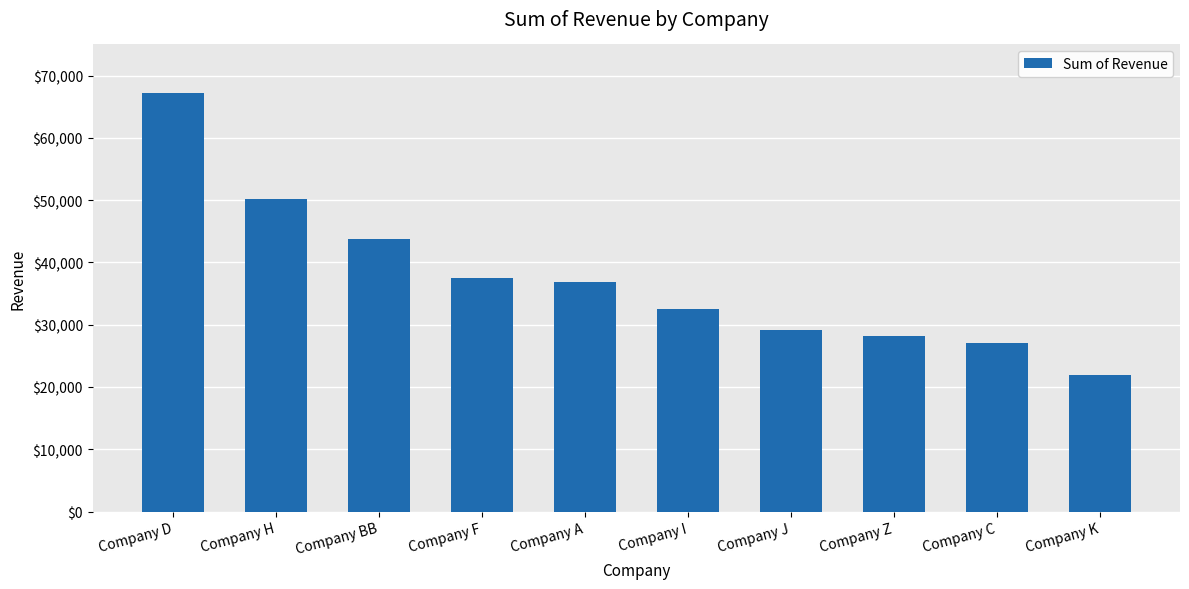

Count the number of data series in this chart.

1